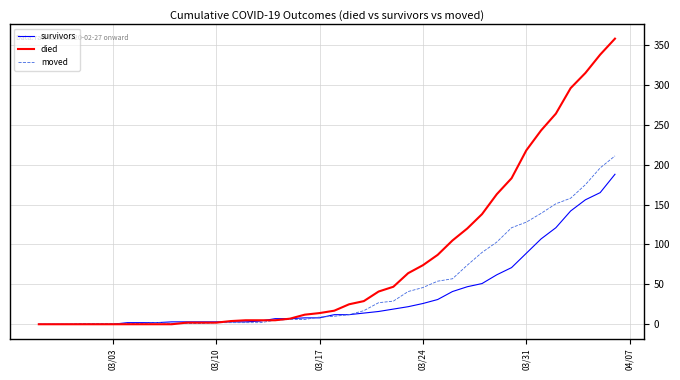

Rank the series by their average value, from highest to lowest.

died, moved, survivors